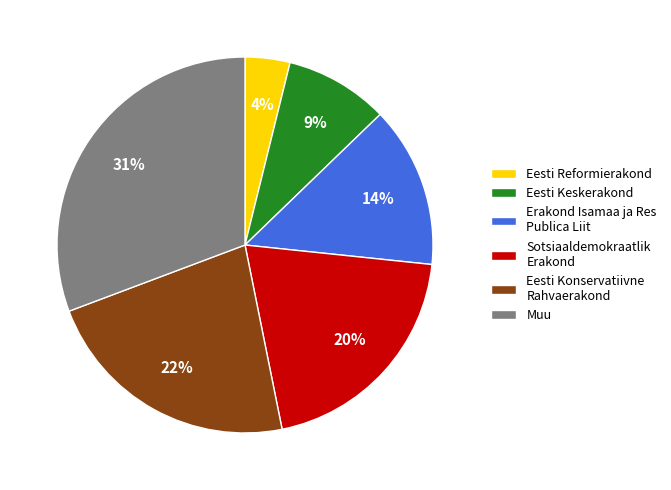

What is the largest slice in the pie chart?

Muu